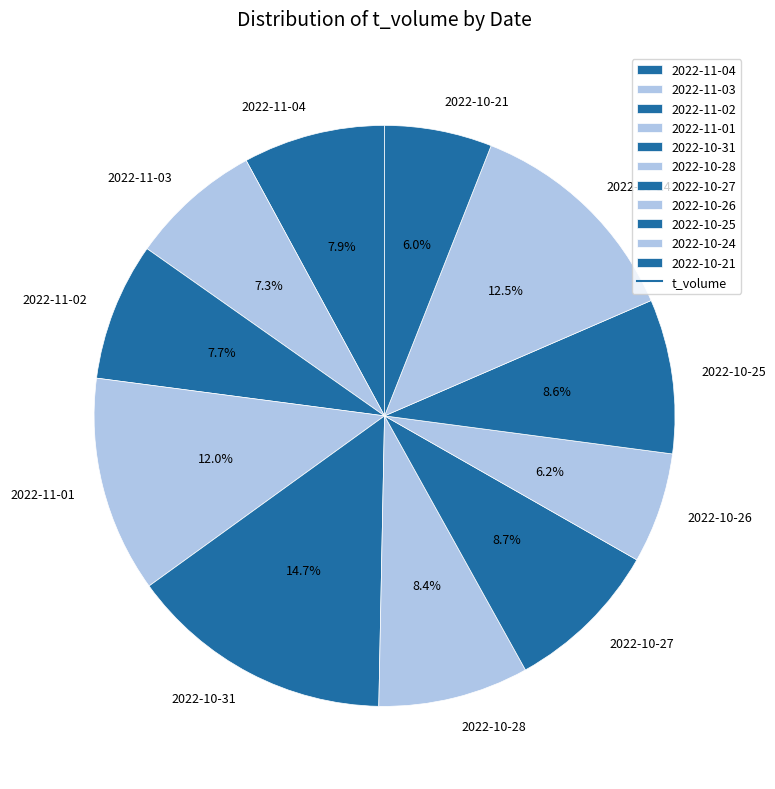

What is the largest slice in the pie chart?

2022-10-31